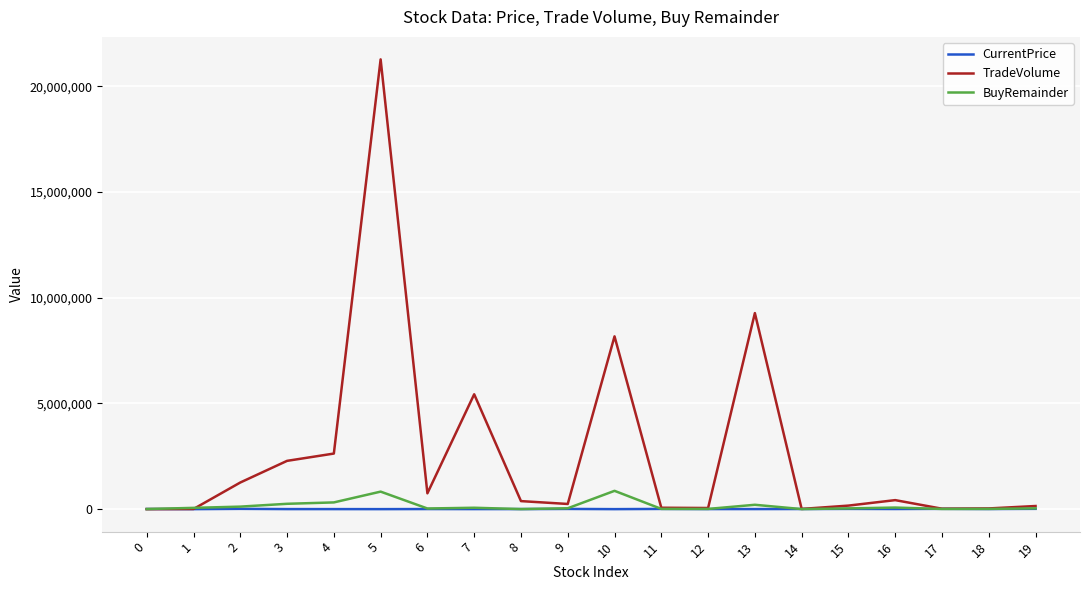

Which series has the widest spread of values?

TradeVolume